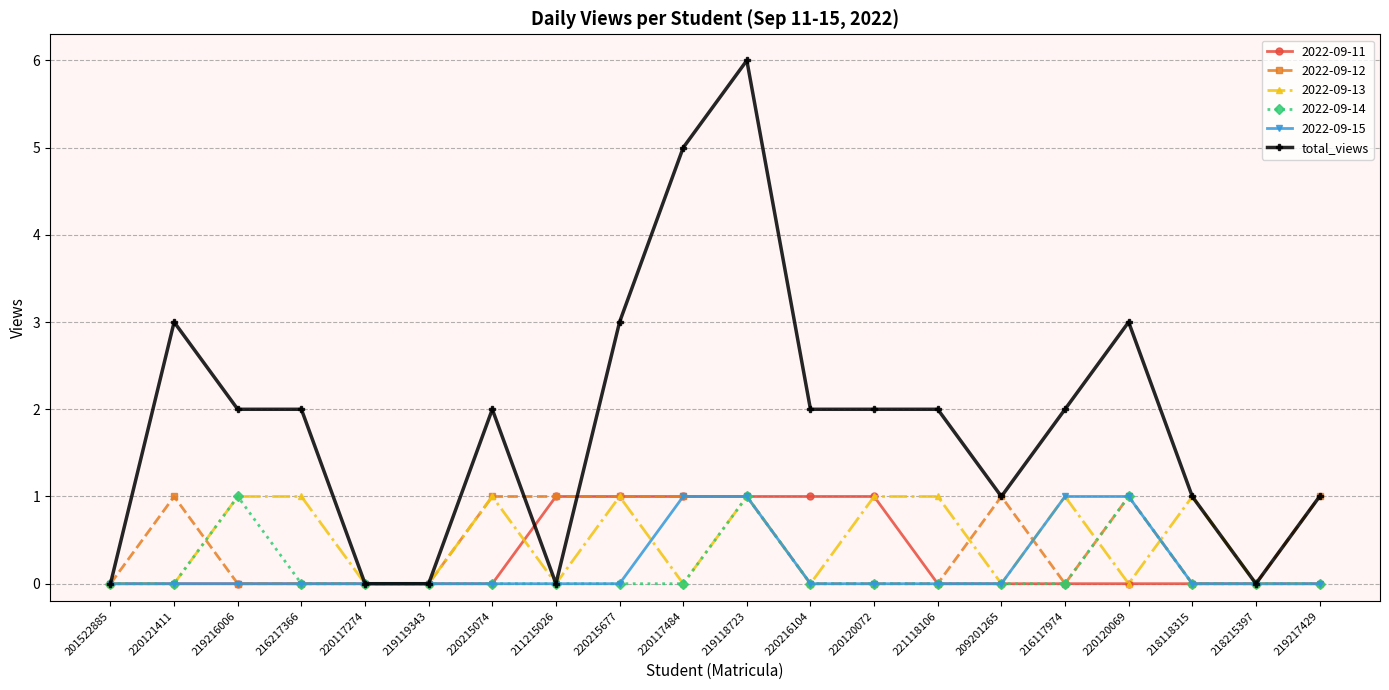

What position from the right is 220215677?

12